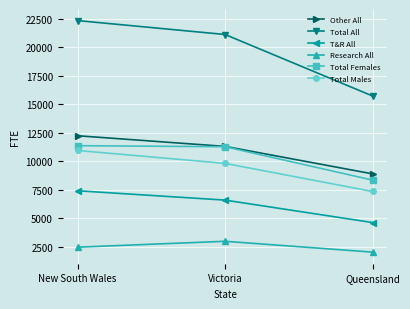

Where does the Total Males series first go above 9822?

New South Wales